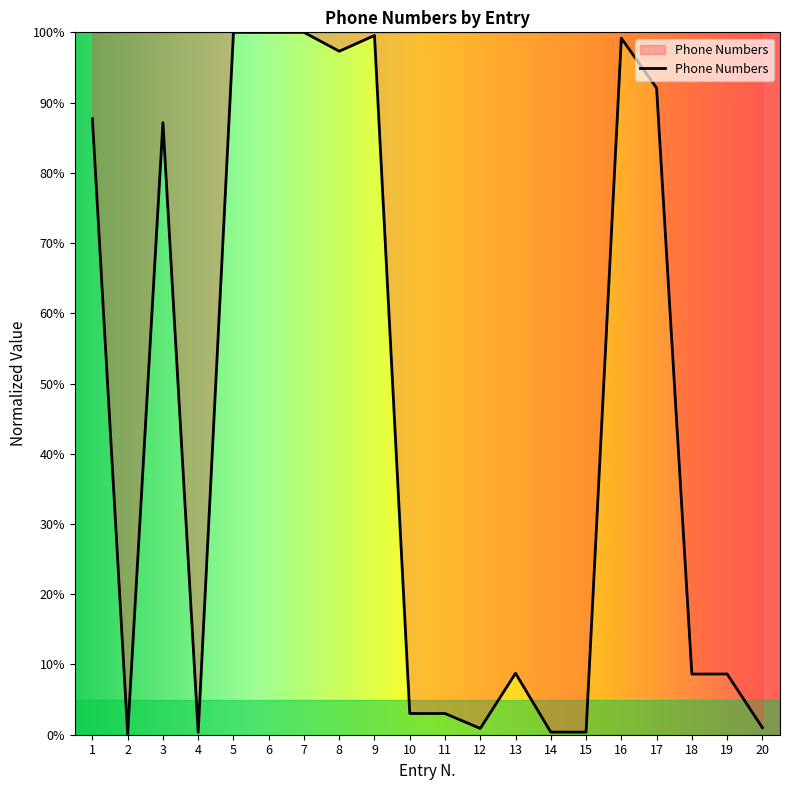

Is it true that the value at 19 is 8.6?

True